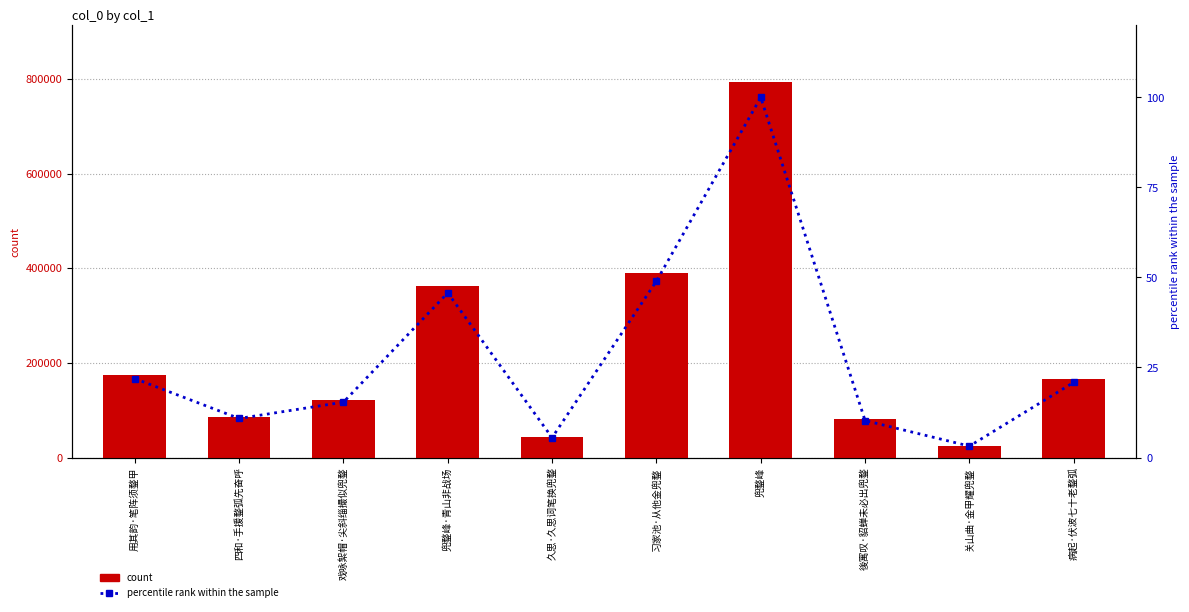

At which category is the sum across all series the highest?

兜鍪峰